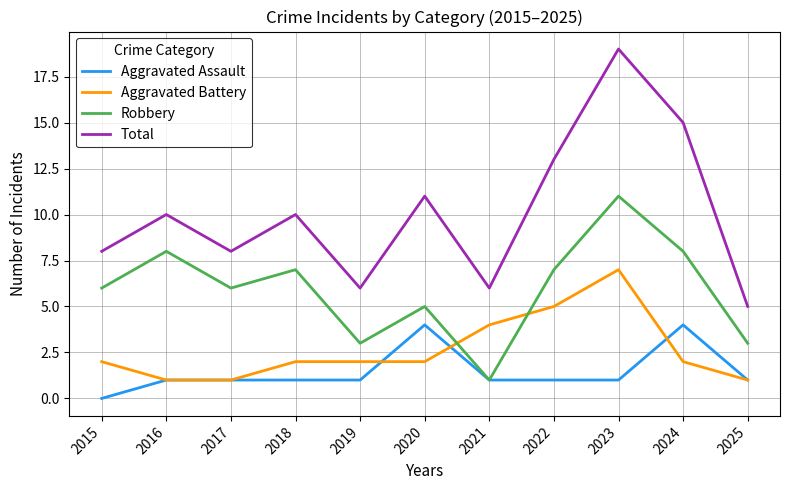

Is the value of Aggravated Battery at 2025 greater than the value of Robbery at 2016?

No